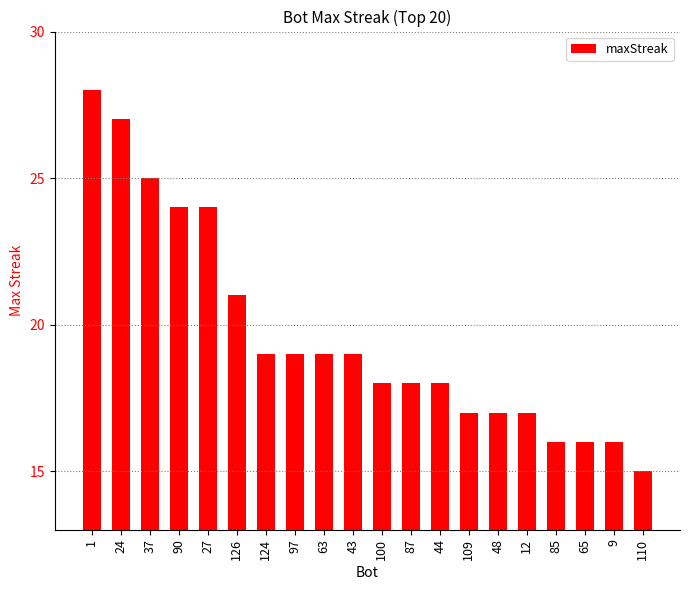

What is the value of the 1st bar from the left?

28